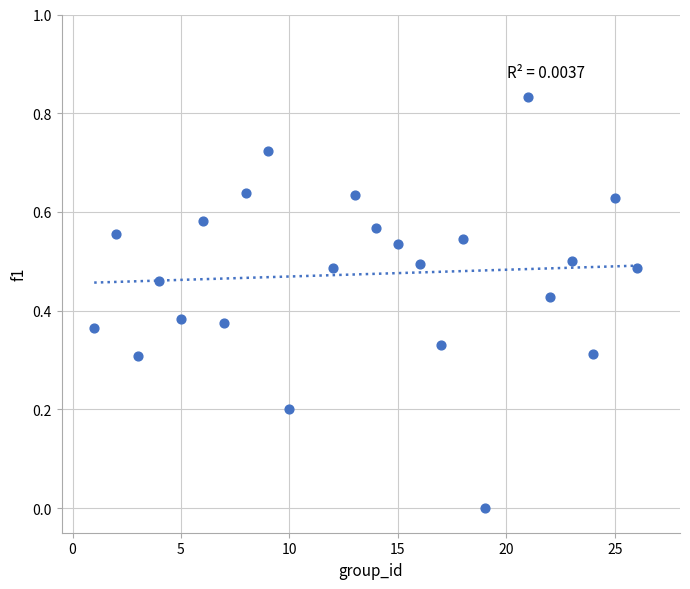

What is the range of X values (max minus min)?

25.0